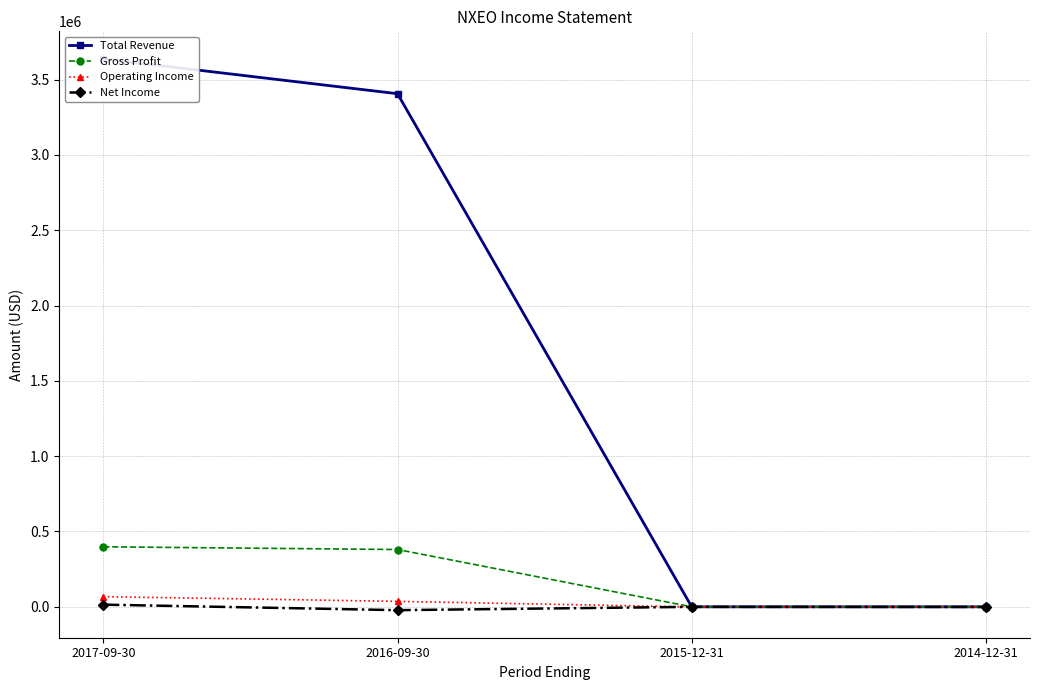

At how many categories does at least one series exceed 1256285?

2